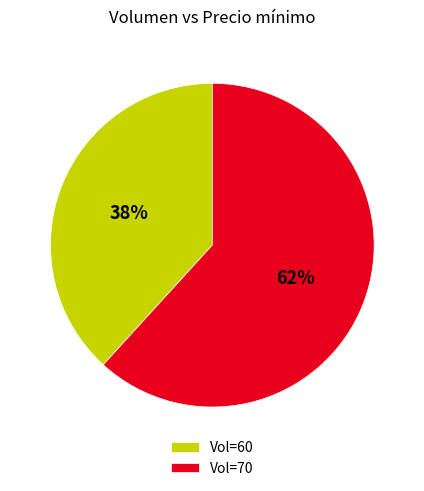

Approximately how many times larger is the value at Vol=60 compared to Vol=70?

0.6